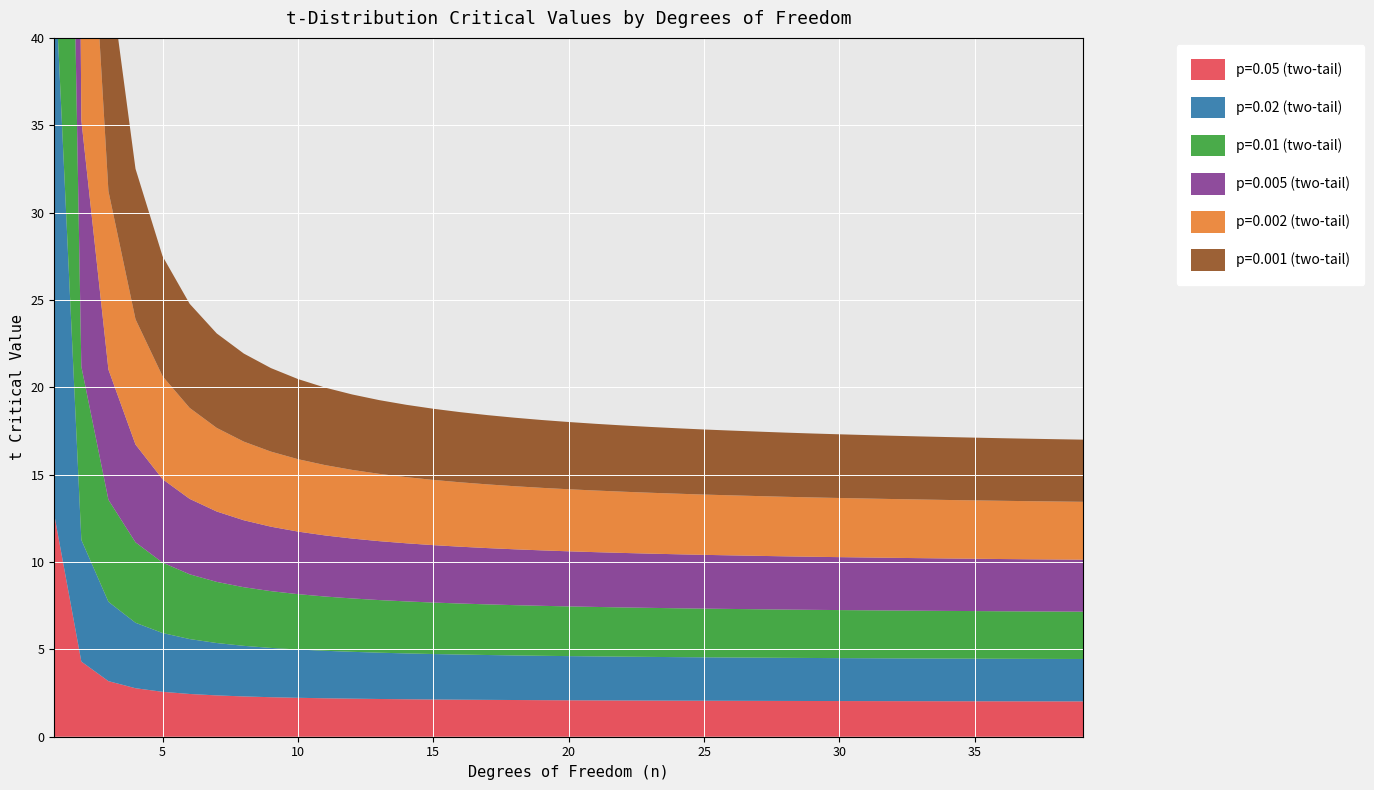

Reading left to right, what are all the values shown in this chart?

p=0.05 (two-tail): 12.7	4.3	3.2	2.8	2.6	2.4	2.4	2.3	2.3	2.2	2.2	2.2	2.2	2.1	2.1	2.1	2.1	2.1	2.1	2.1	2.1	2.1	2.1	2.1	2.1	2.1	2.1	2.0	2.0	2.0	2.0	2.0	2.0	2.0	2.0	2.0	2.0	2.0	2.0
p=0.02 (two-tail): 31.8	7.0	4.5	3.7	3.4	3.1	3.0	2.9	2.8	2.8	2.7	2.7	2.6	2.6	2.6	2.6	2.6	2.6	2.5	2.5	2.5	2.5	2.5	2.5	2.5	2.5	2.5	2.5	2.5	2.5	2.5	2.4	2.4	2.4	2.4	2.4	2.4	2.4	2.4
p=0.01 (two-tail): 63.7	9.9	5.8	4.6	4.0	3.7	3.5	3.4	3.2	3.2	3.1	3.1	3.0	3.0	2.9	2.9	2.9	2.9	2.9	2.8	2.8	2.8	2.8	2.8	2.8	2.8	2.8	2.8	2.8	2.8	2.7	2.7	2.7	2.7	2.7	2.7	2.7	2.7	2.7
p=0.005 (two-tail): 127.3	14.1	7.5	5.6	4.8	4.3	4.0	3.8	3.7	3.6	3.5	3.4	3.4	3.3	3.3	3.3	3.2	3.2	3.2	3.2	3.1	3.1	3.1	3.1	3.1	3.1	3.1	3.0	3.0	3.0	3.0	3.0	3.0	3.0	3.0	3.0	3.0	3.0	3.0
p=0.002 (two-tail): 318.3	22.3	10.2	7.2	5.9	5.2	4.8	4.5	4.3	4.1	4.0	3.9	3.9	3.8	3.7	3.7	3.6	3.6	3.6	3.6	3.5	3.5	3.5	3.5	3.5	3.4	3.4	3.4	3.4	3.4	3.4	3.4	3.4	3.3	3.3	3.3	3.3	3.3	3.3
p=0.001 (two-tail): 636.6	31.6	12.9	8.6	6.9	6.0	5.4	5.0	4.8	4.6	4.4	4.3	4.2	4.1	4.1	4.0	4.0	3.9	3.9	3.9	3.8	3.8	3.8	3.7	3.7	3.7	3.7	3.7	3.7	3.6	3.6	3.6	3.6	3.6	3.6	3.6	3.6	3.6	3.6